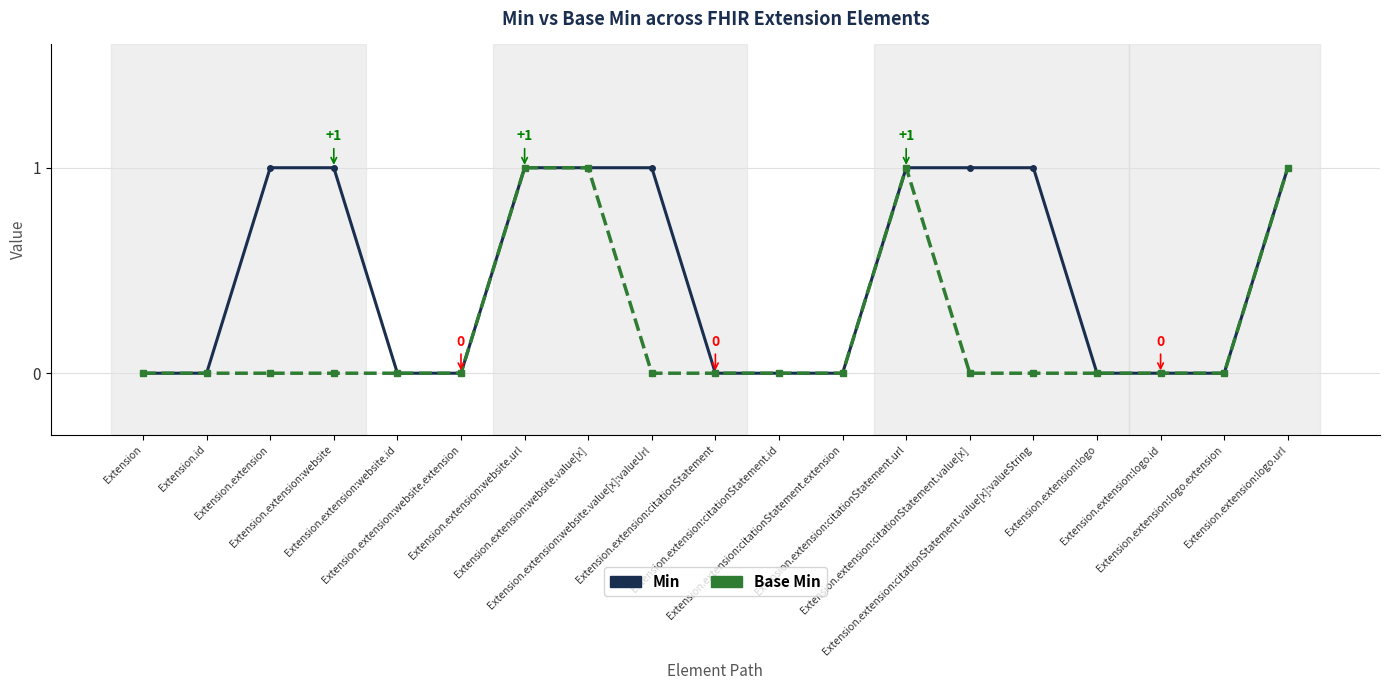

Rank the series by their average value, from lowest to highest.

Base Min, Min